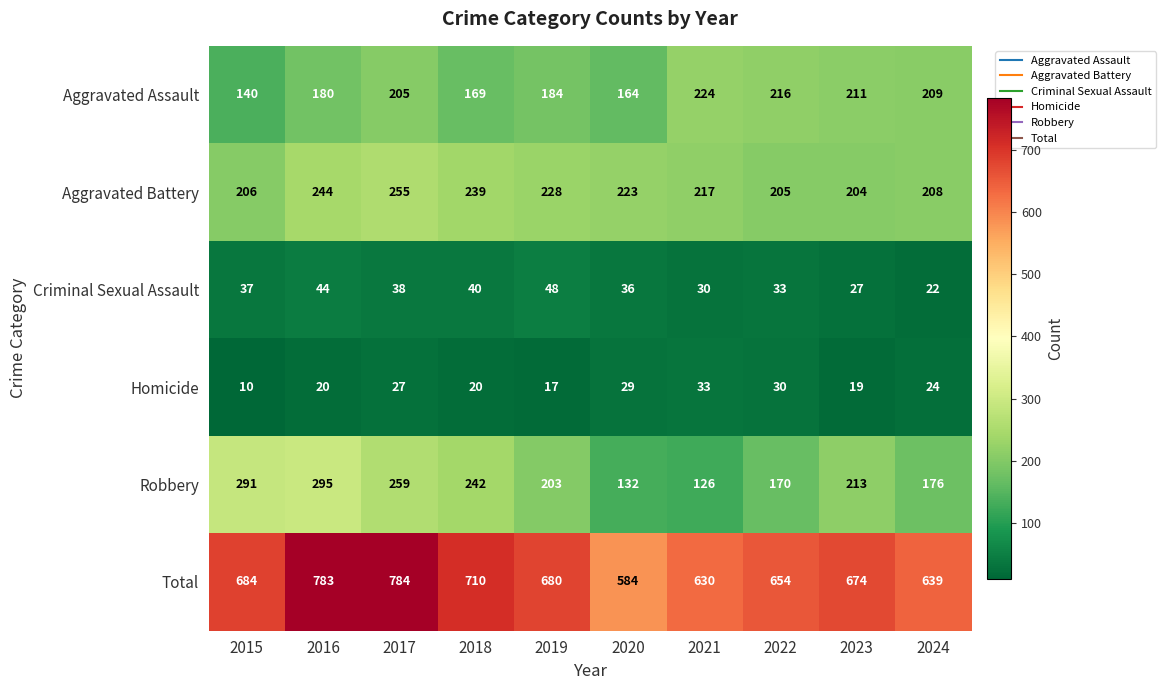

What is the approximate value of Aggravated Battery at 2024, to the nearest 10?

210